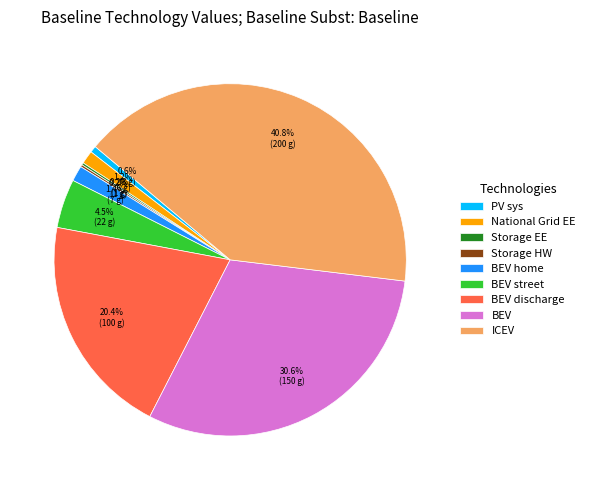

Is there any slice that represents more than half of the pie?

No